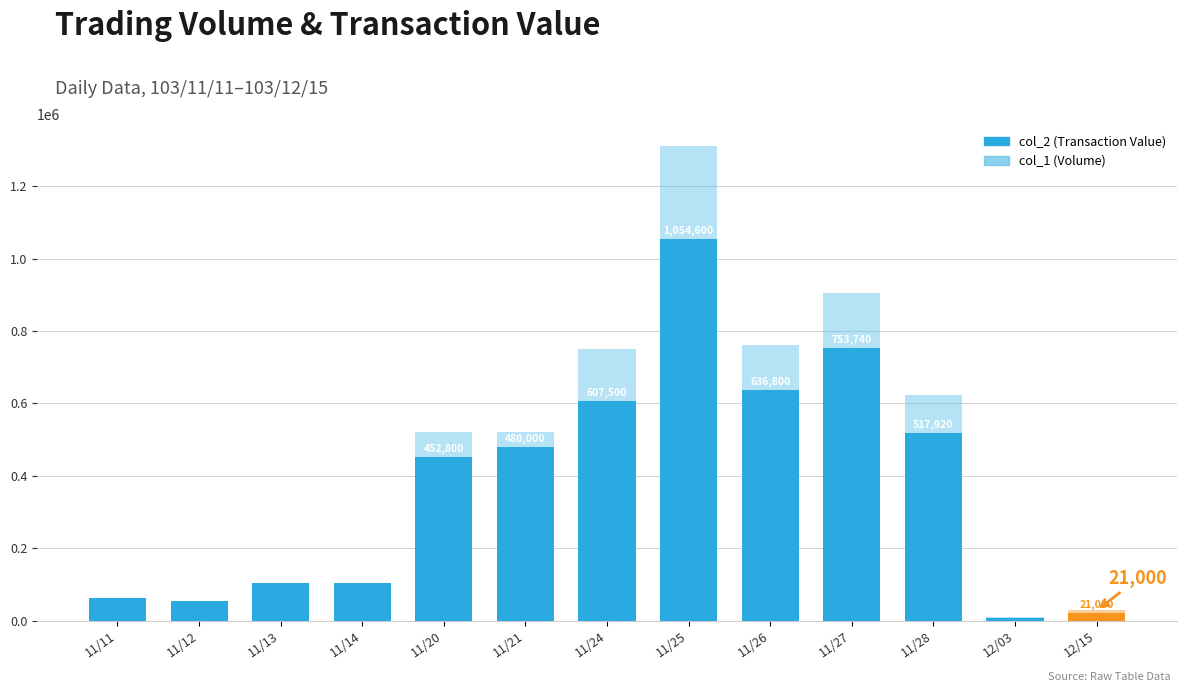

What is the sum of all col_2 (Transaction Value) values?

4858770